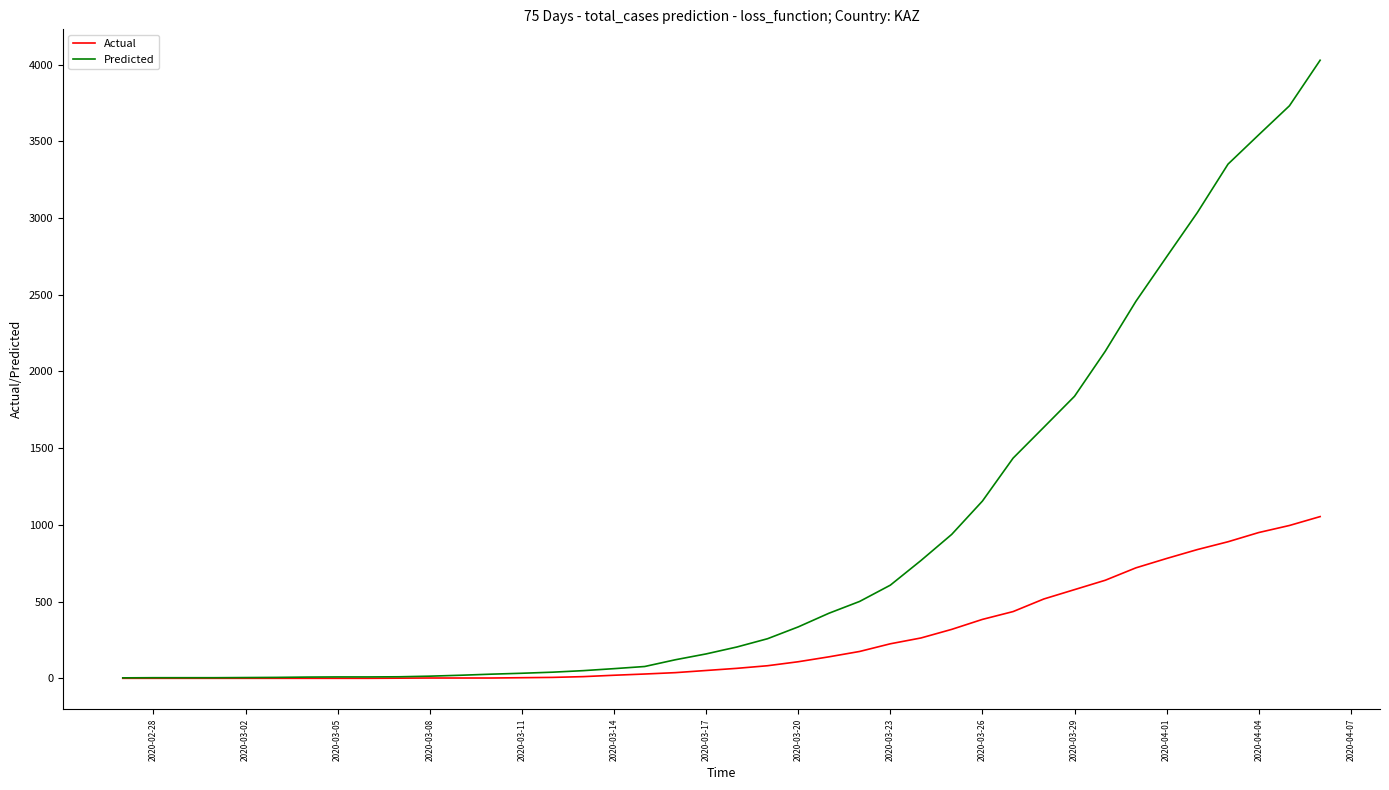

What is the maximum value for Predicted?

4028